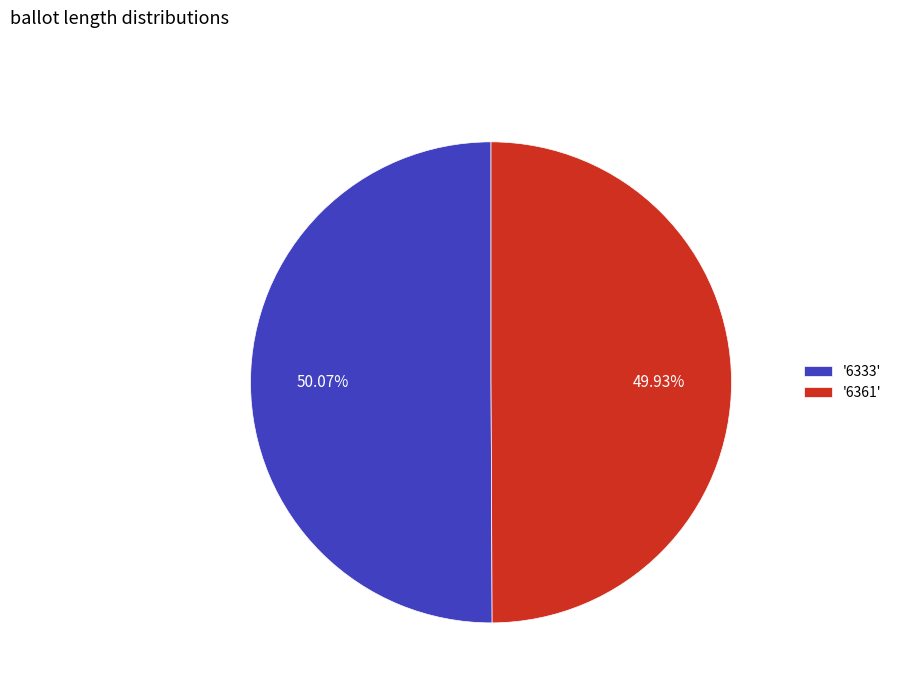

Approximately how many times larger is the value at '6333' compared to '6361'?

1.0